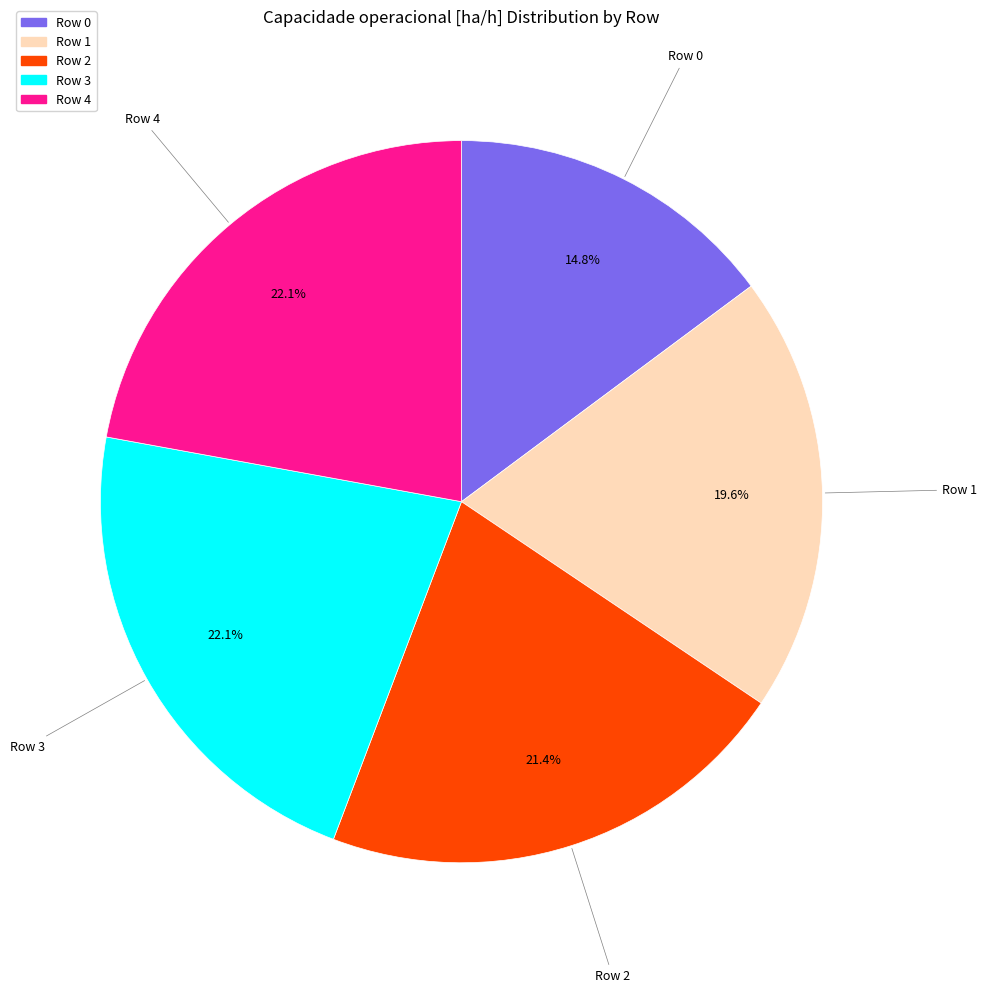

How many slices are in this pie chart?

5